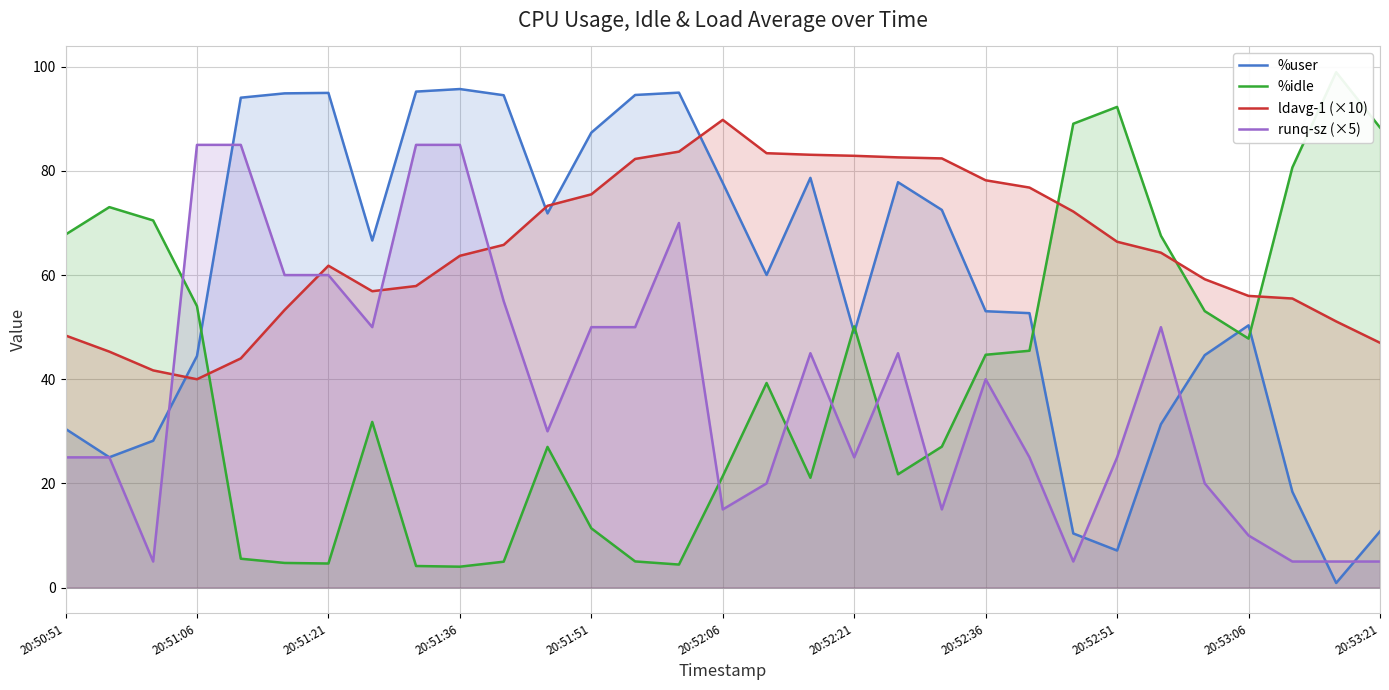

In runq-sz (×5), how many points are lower than both neighbors (excluding endpoints)?

7